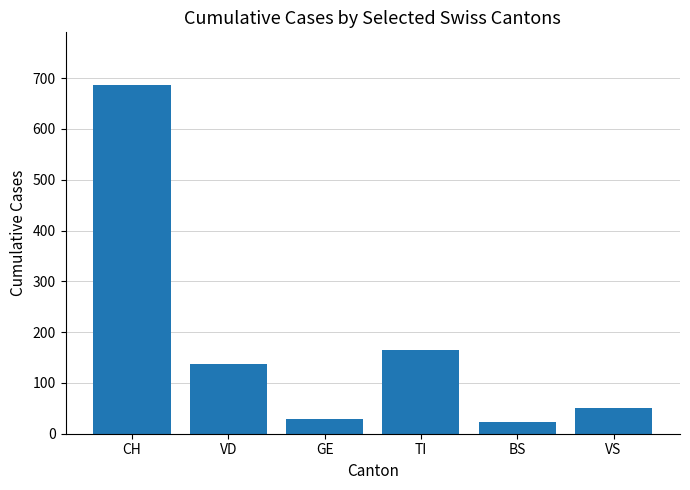

What is the difference between the maximum and minimum values in the VS series?

51